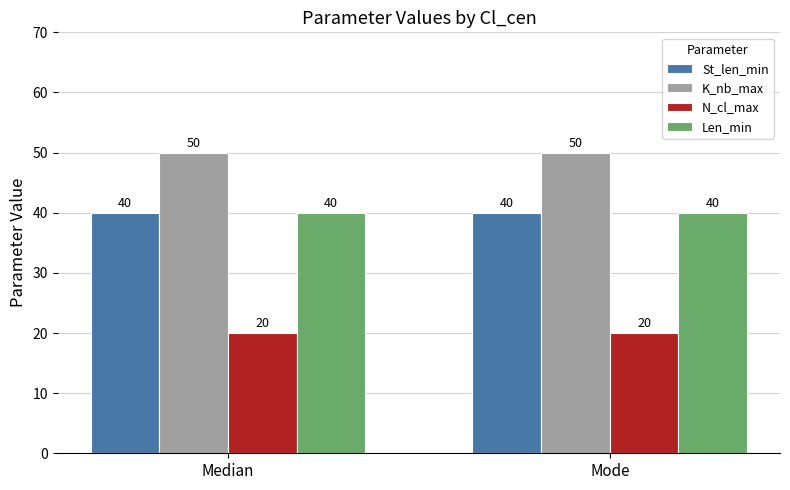

What is the sum of all Len_min values?

80